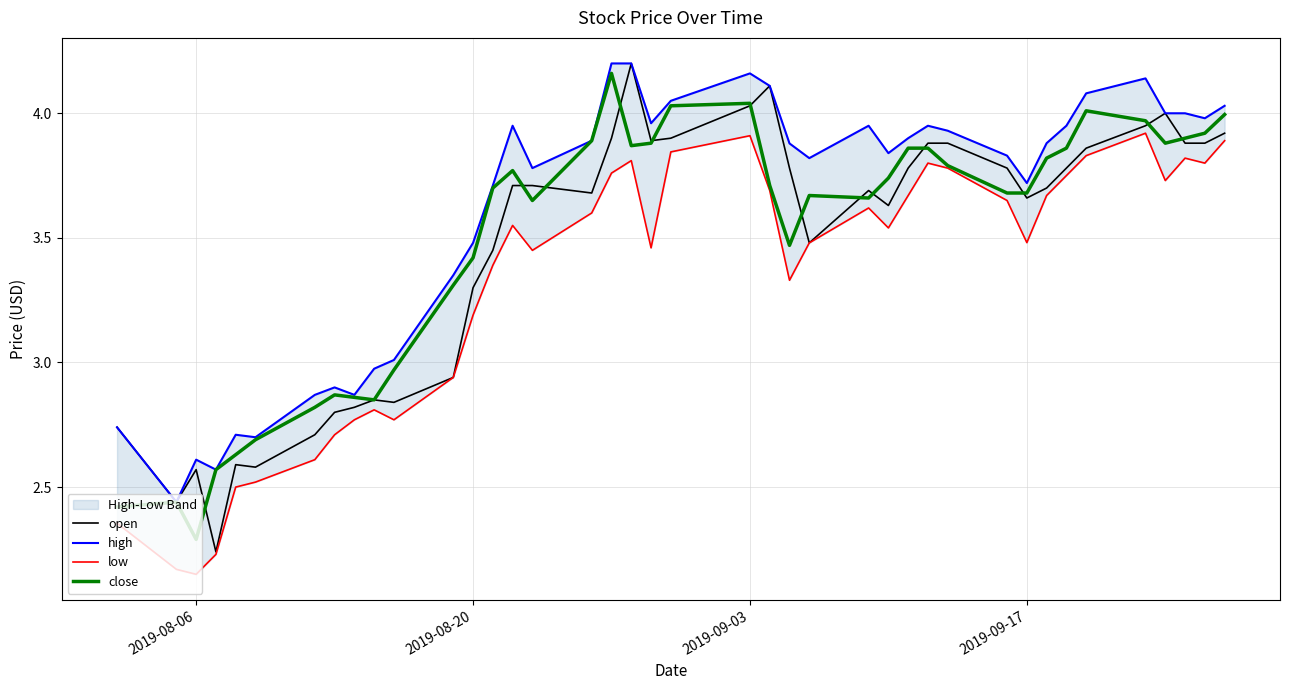

In close, how many points are lower than both neighbors (excluding endpoints)?

7